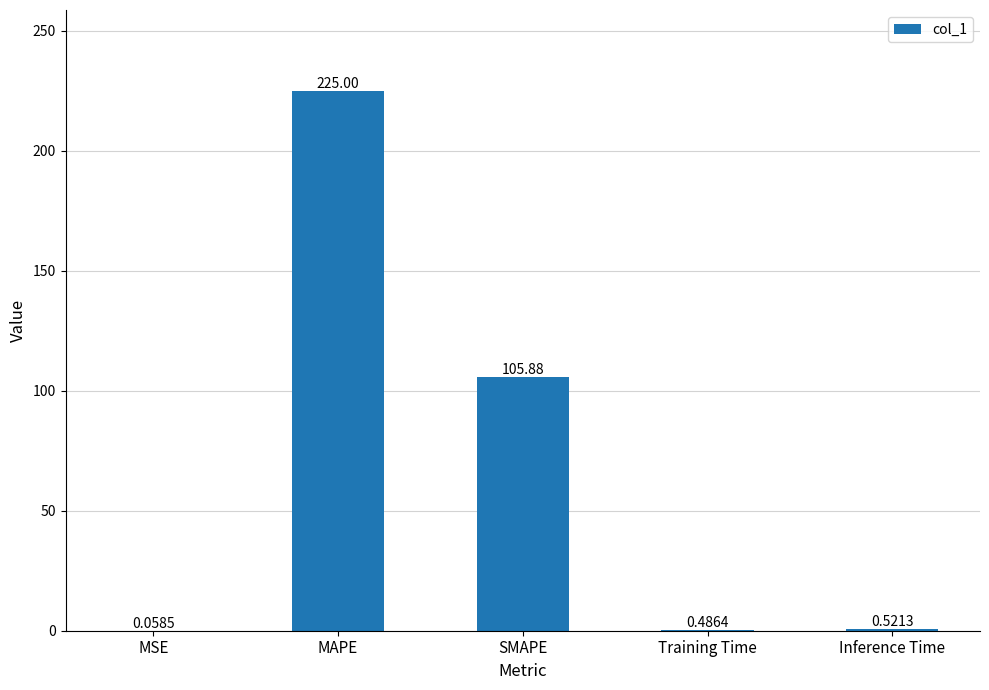

What is the sum of all values?

331.9